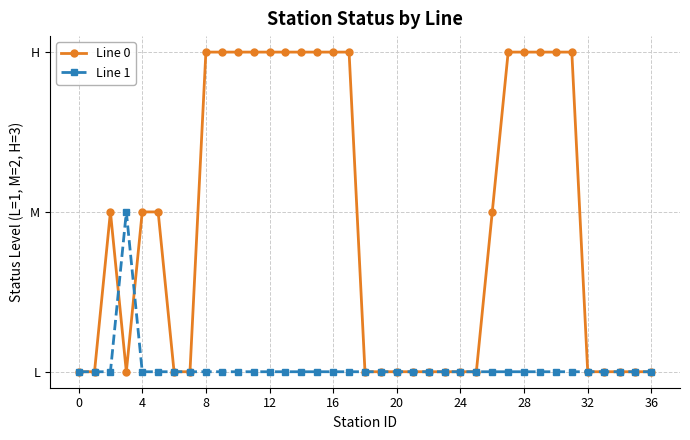

How many times do Line 1 and Line 0 cross each other?

2